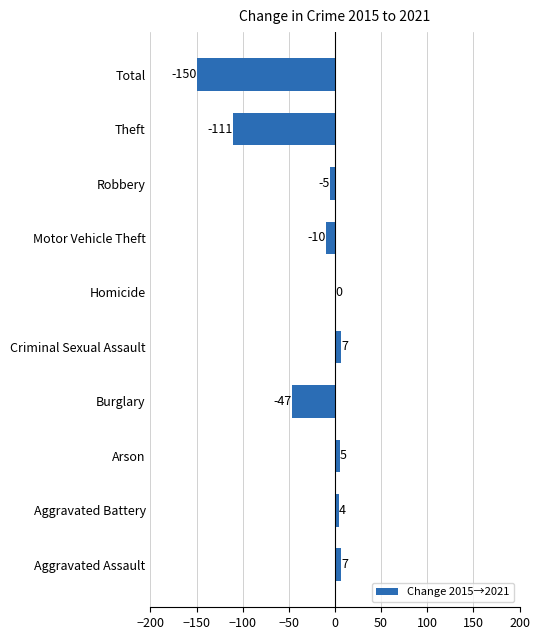

Where is the data nearest to the value -71?

Burglary